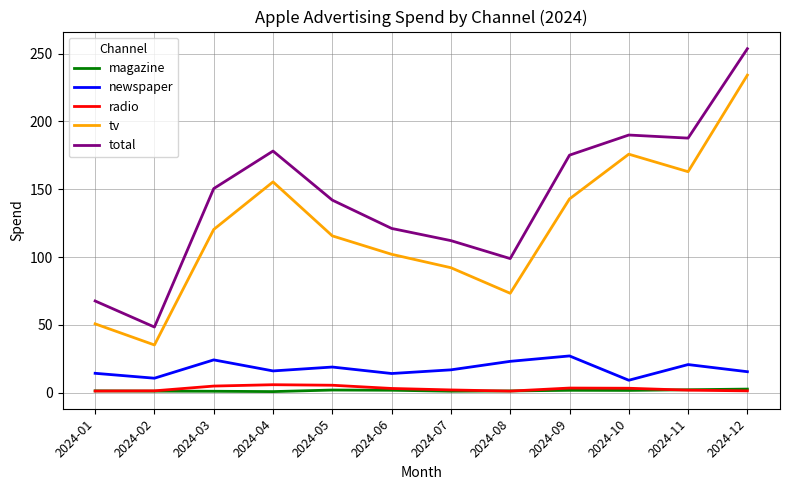

What is the maximum value for tv?

234.1